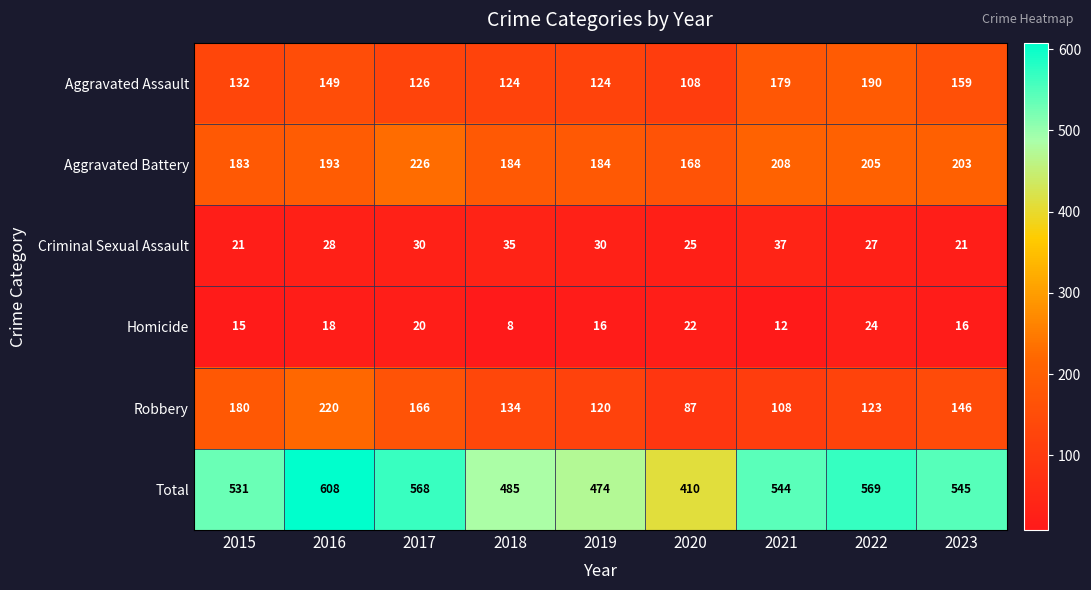

Which series has the widest spread of values?

Total